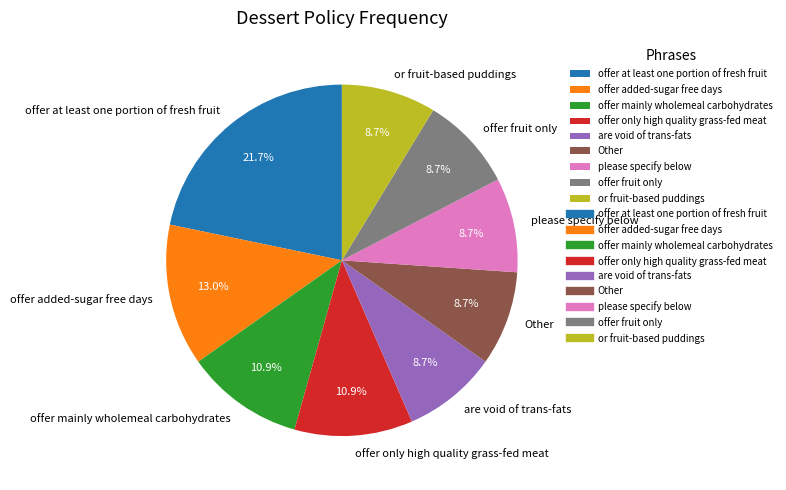

Does any single category account for the majority?

No